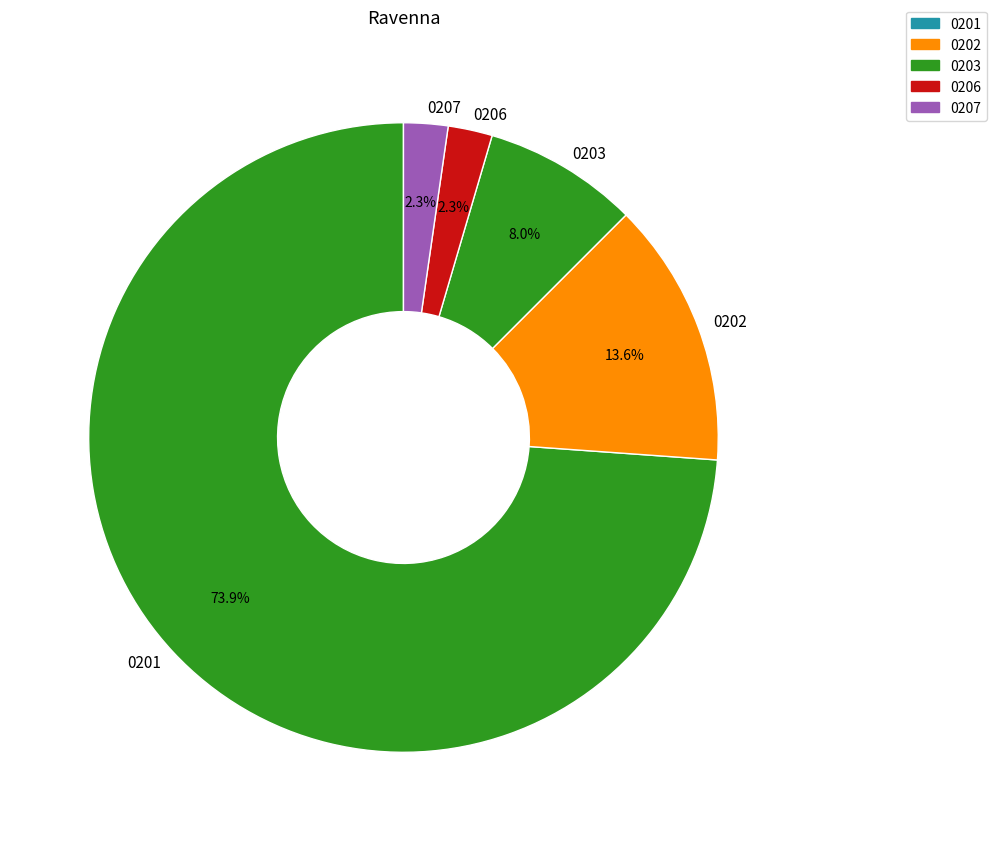

Which slice is the largest?

0201